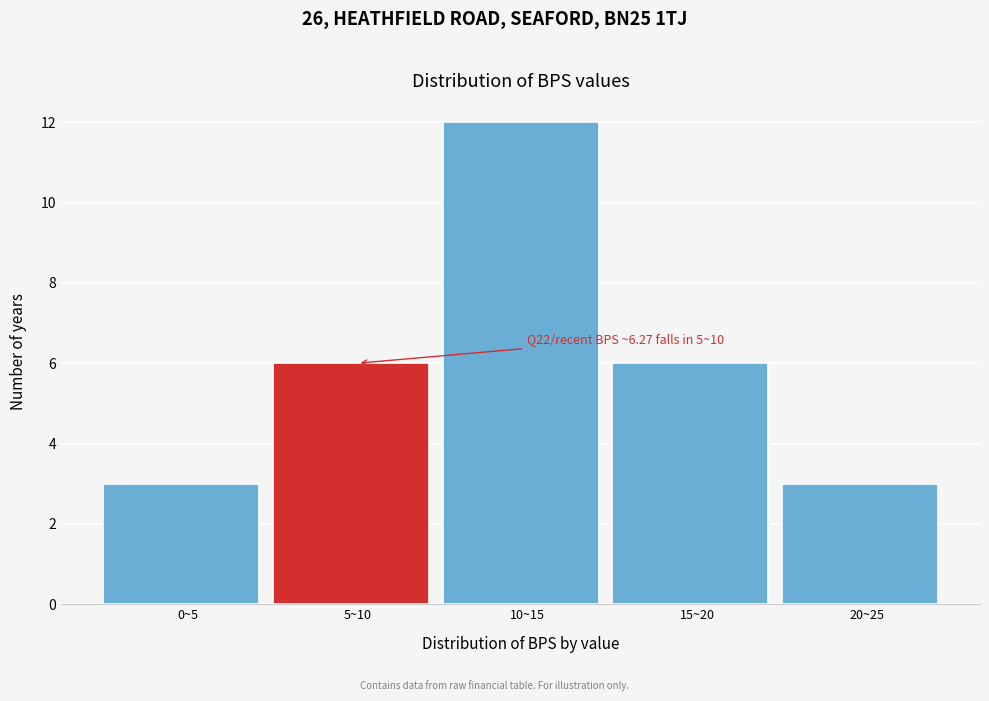

Reading left to right, extract all data points from this chart.

0~5=3	5~10=6	10~15=12	15~20=6	20~25=3